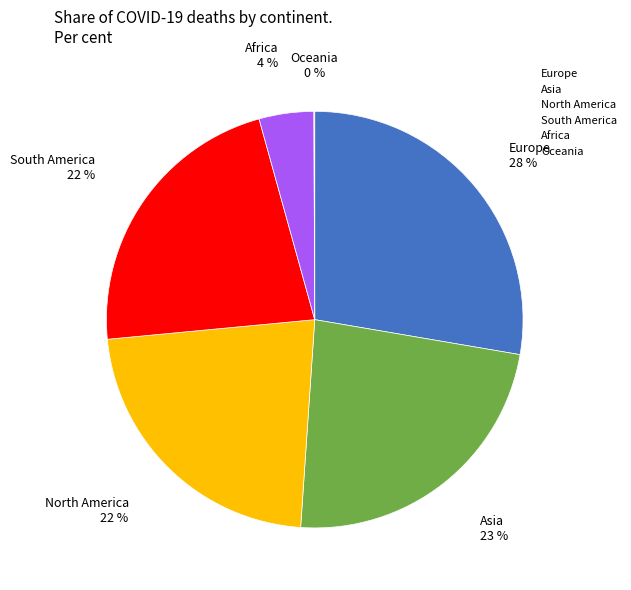

Which category has the biggest portion of the pie?

Europe